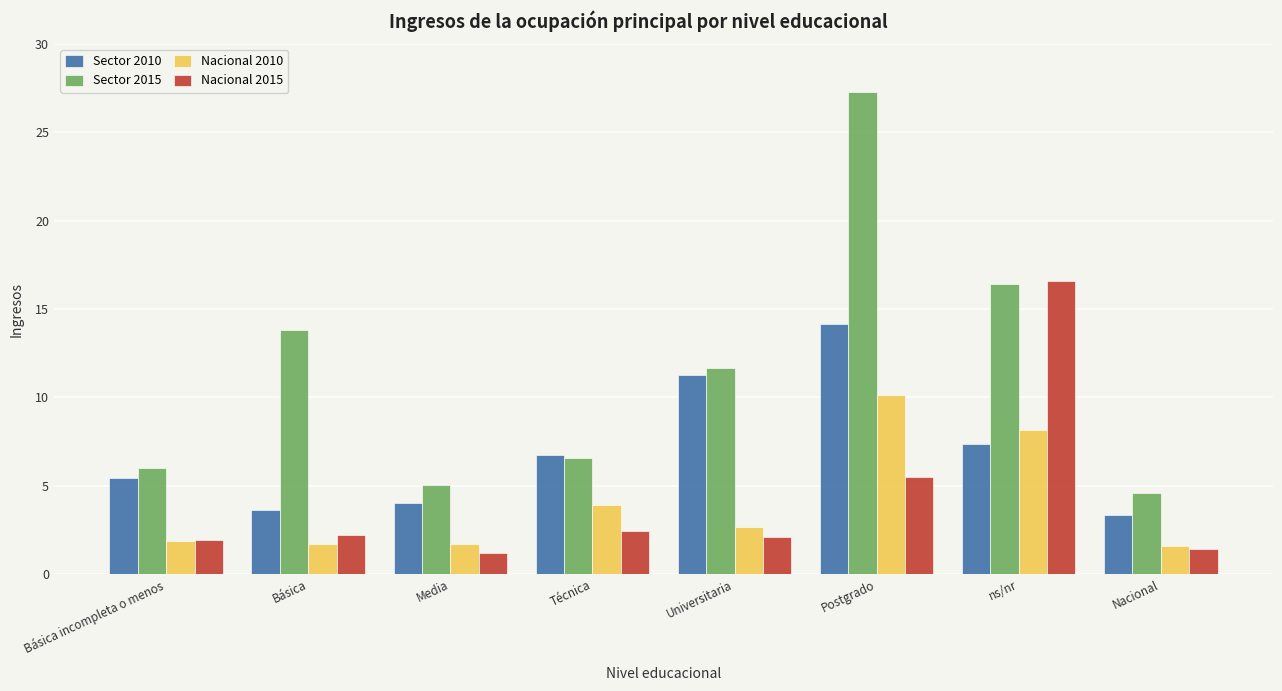

Rank the series by their maximum value, from lowest to highest.

Nacional 2010, Sector 2010, Nacional 2015, Sector 2015